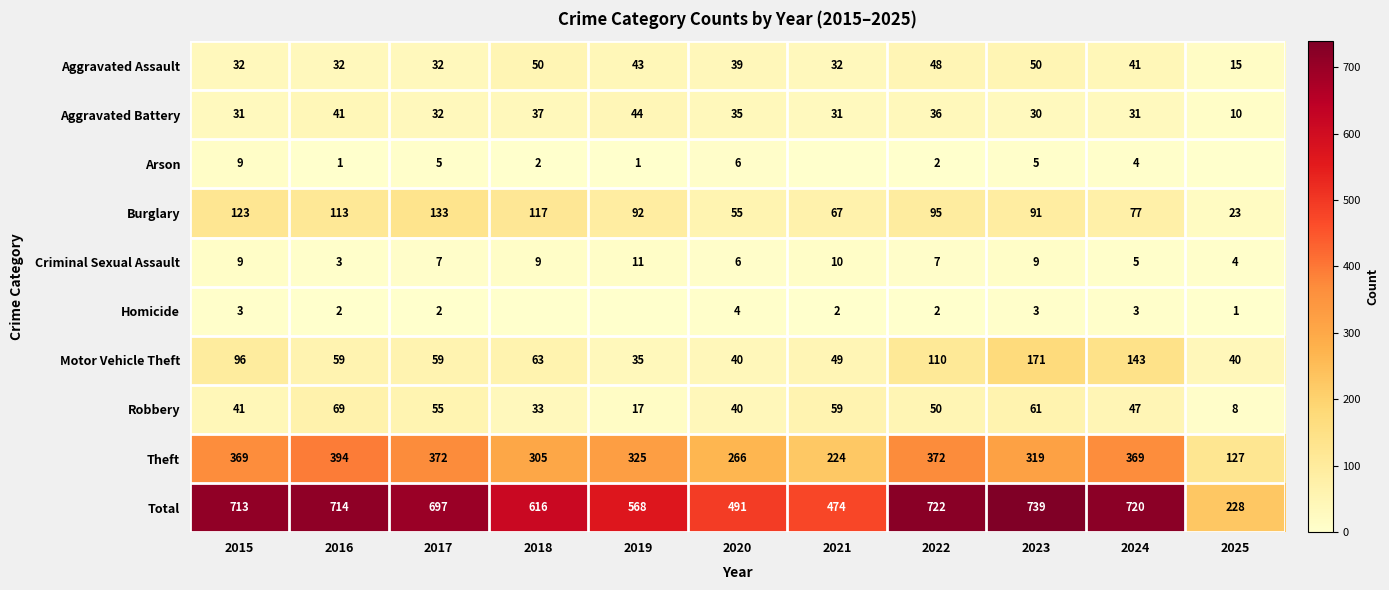

What is the maximum value for Burglary?

133